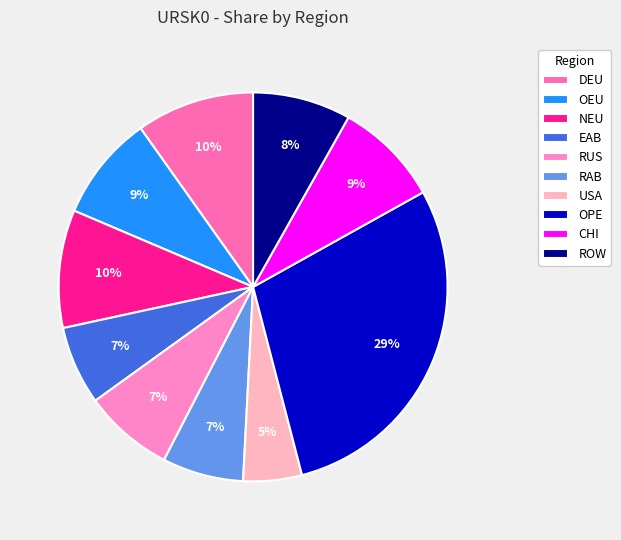

How many slices are in this pie chart?

10